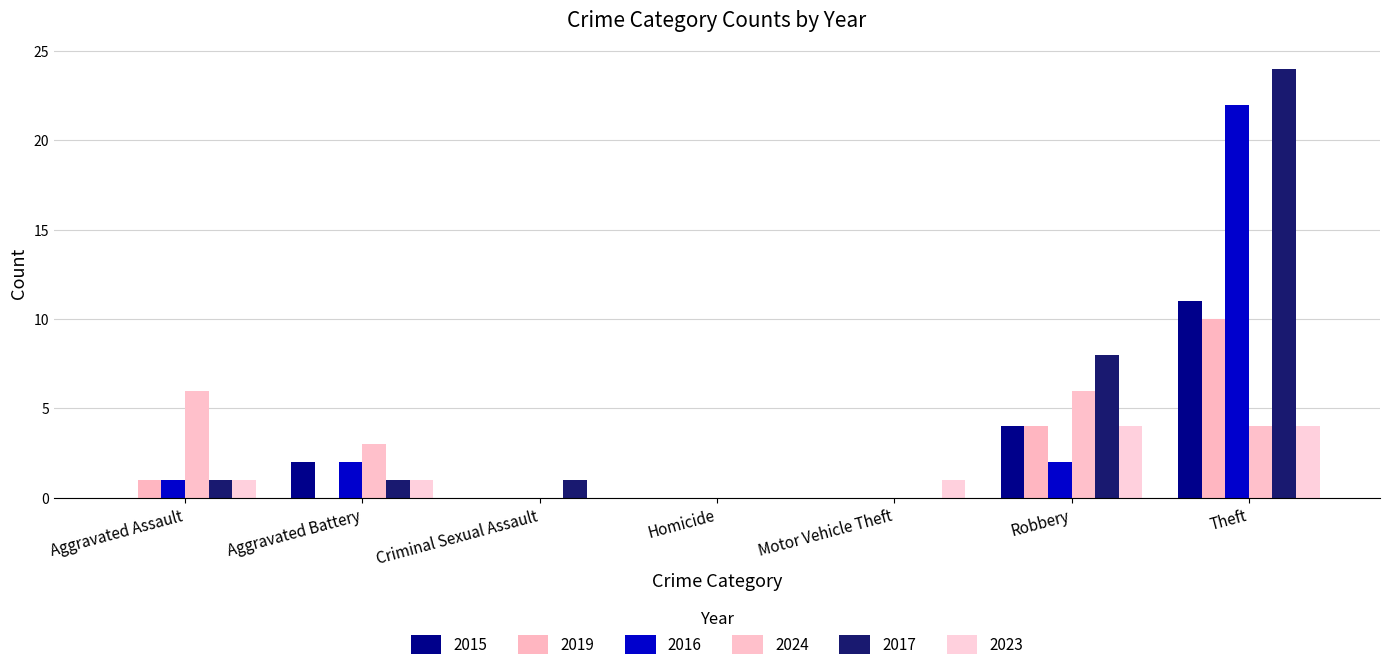

What are all the series names shown in the legend?

2015, 2019, 2016, 2024, 2017, 2023